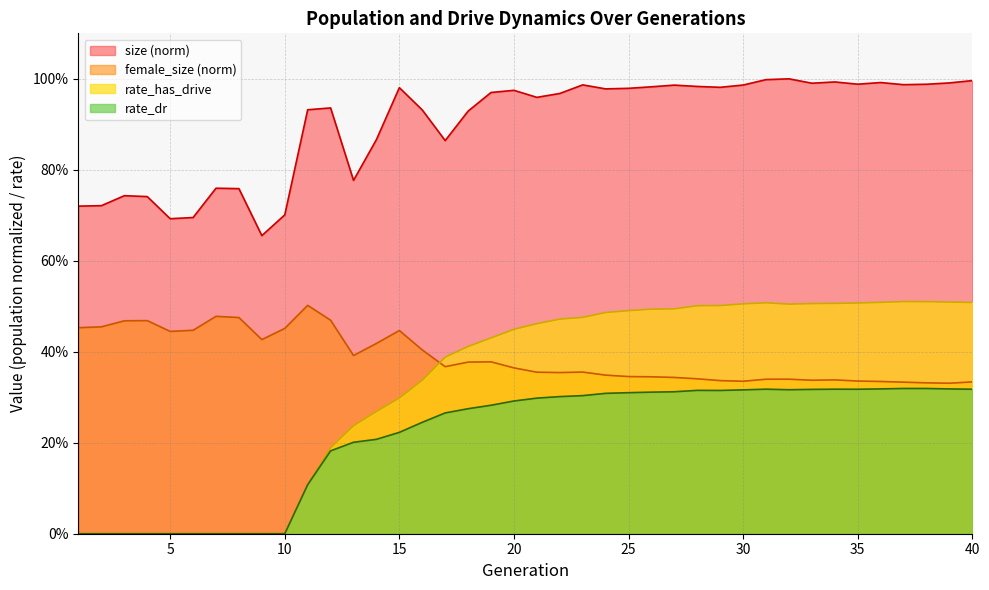

What is the difference between the size values at 8 and 11?

0.2